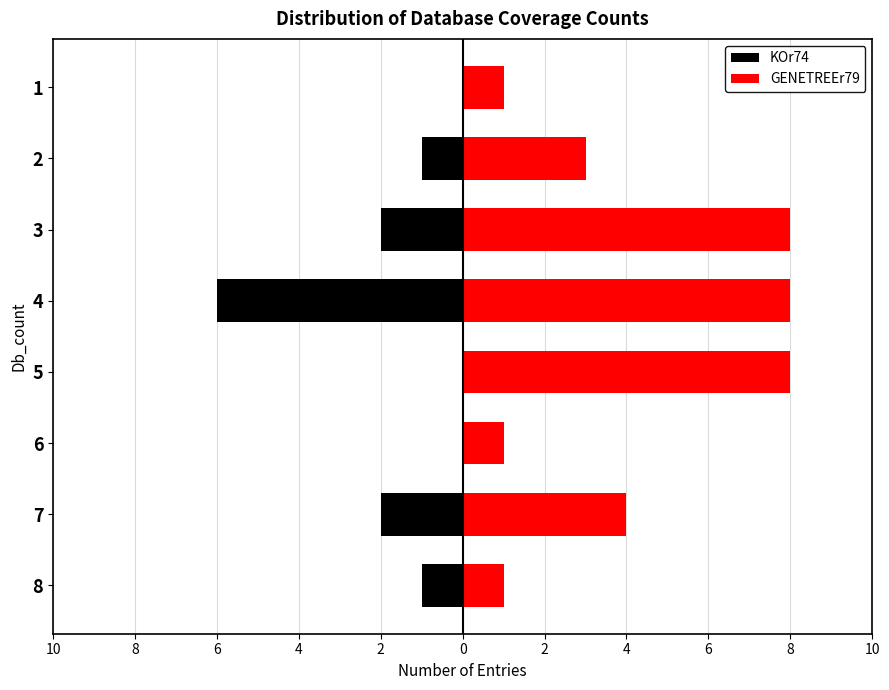

Reading left to right, what are all the values shown in this chart?

KOr74: -1	-2	0	0	-6	-2	-1	0
GENETREEr79: 1	4	1	8	8	8	3	1